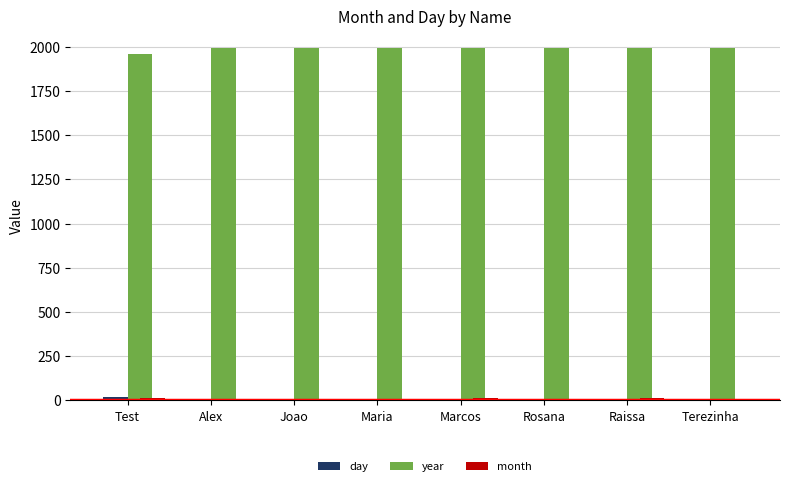

Which series has the largest total across all categories?

year